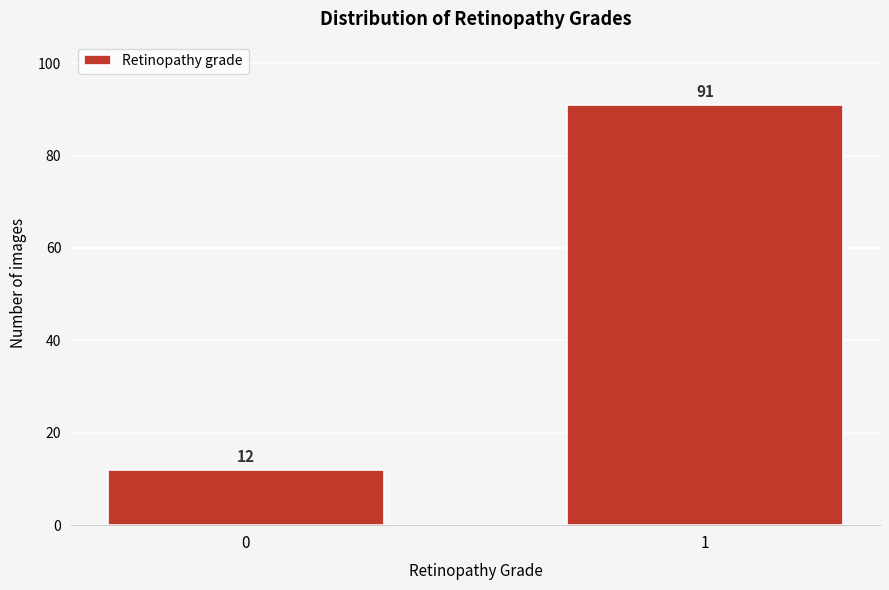

Reading left to right, what are all the values shown in this chart?

12	91